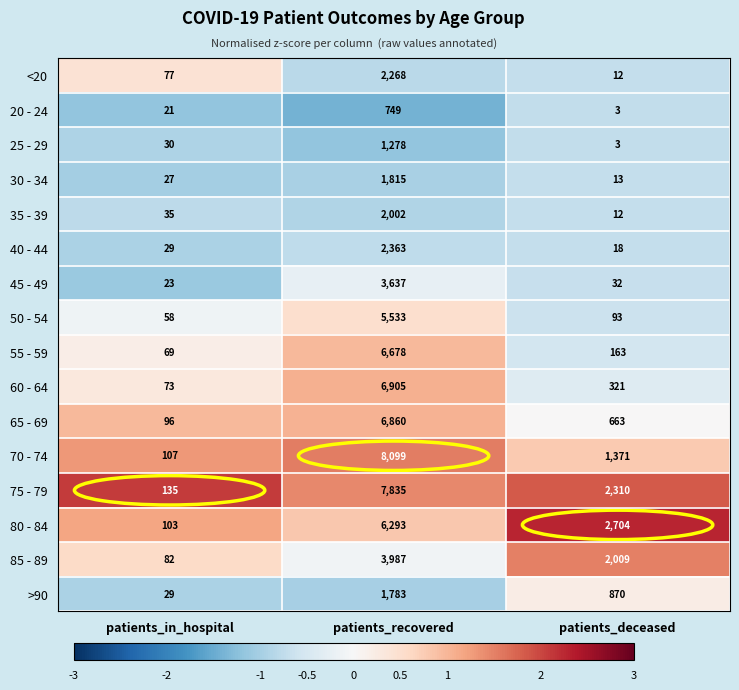

At which category is the sum across all series the highest?

patients_recovered